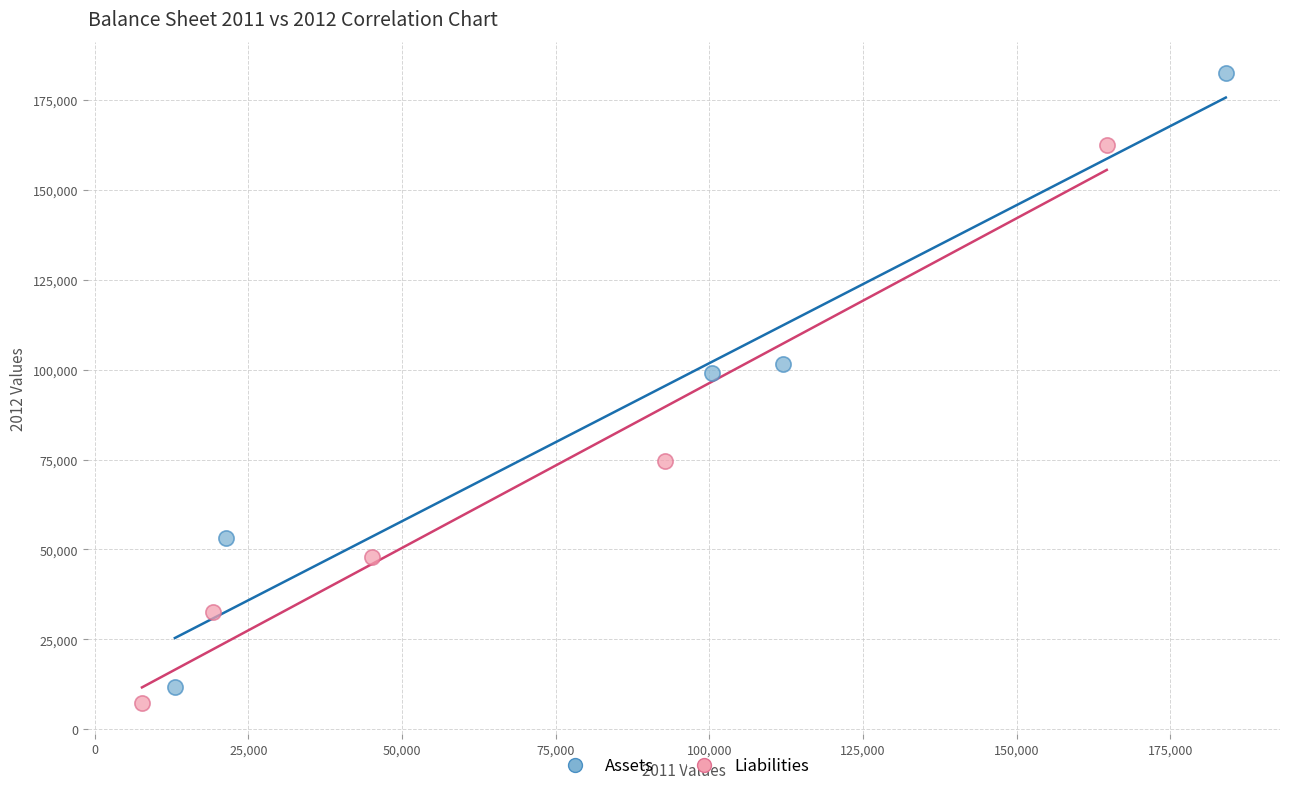

Which series has the largest Y range (max minus min)?

Assets